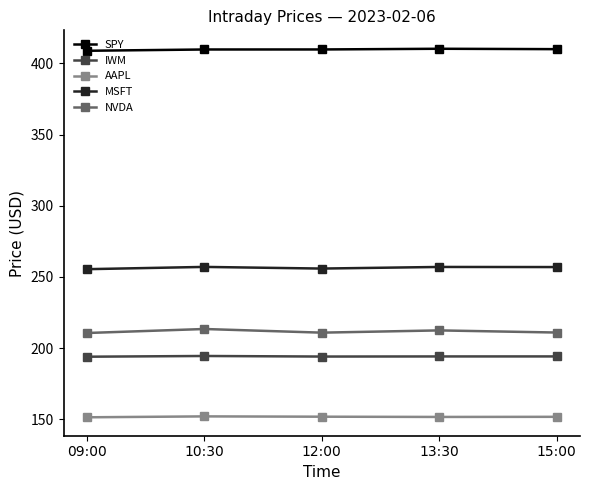

How many lines are shown in the chart?

5